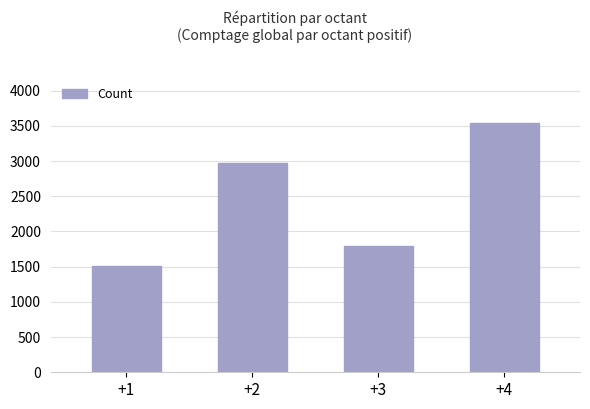

How many data points does each series have?

4